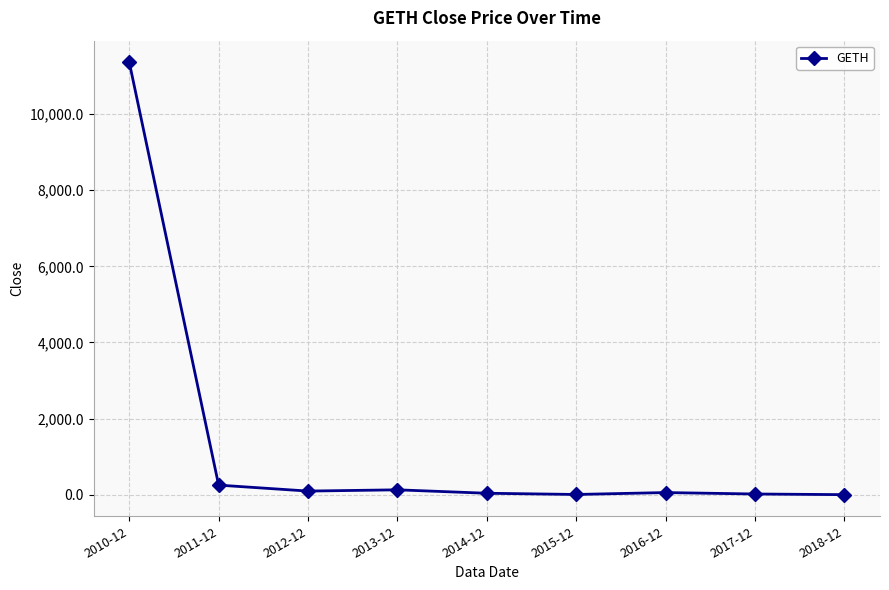

Is this an area chart (filled region under the line)?

No